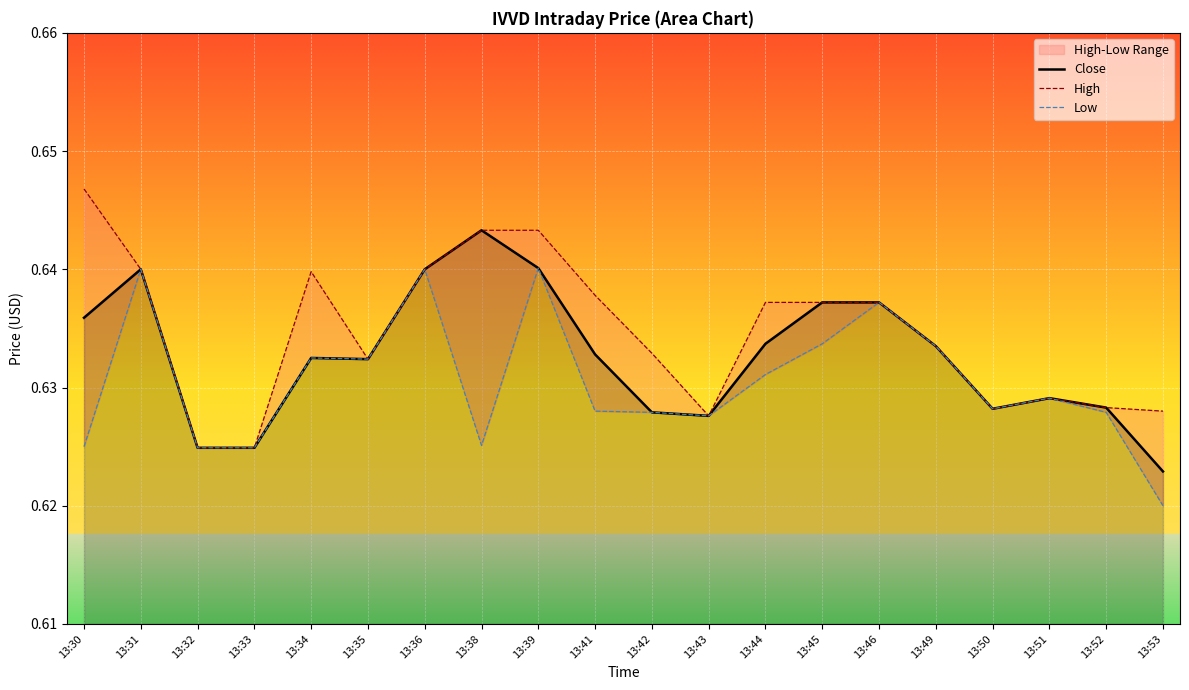

How many lines are shown in the chart?

3